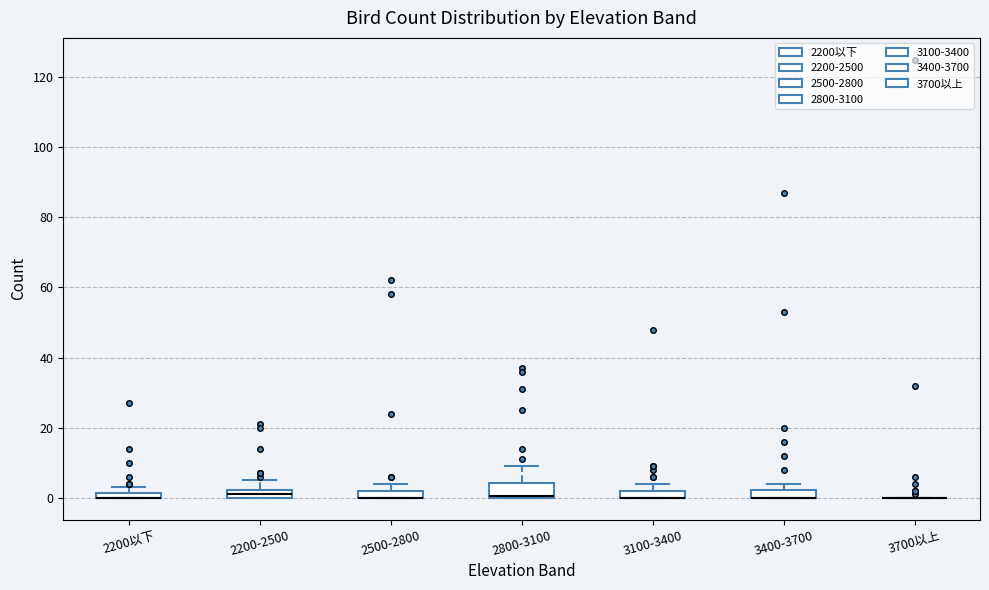

Which box is the tallest, from its lower edge to its upper edge?

2800-3100